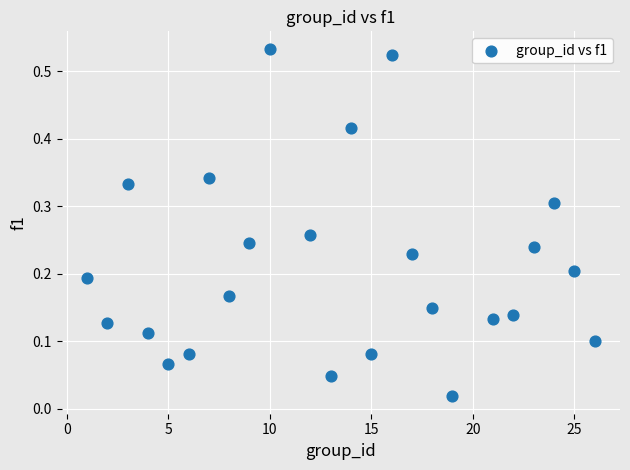

What is the range of X values (max minus min)?

25.0